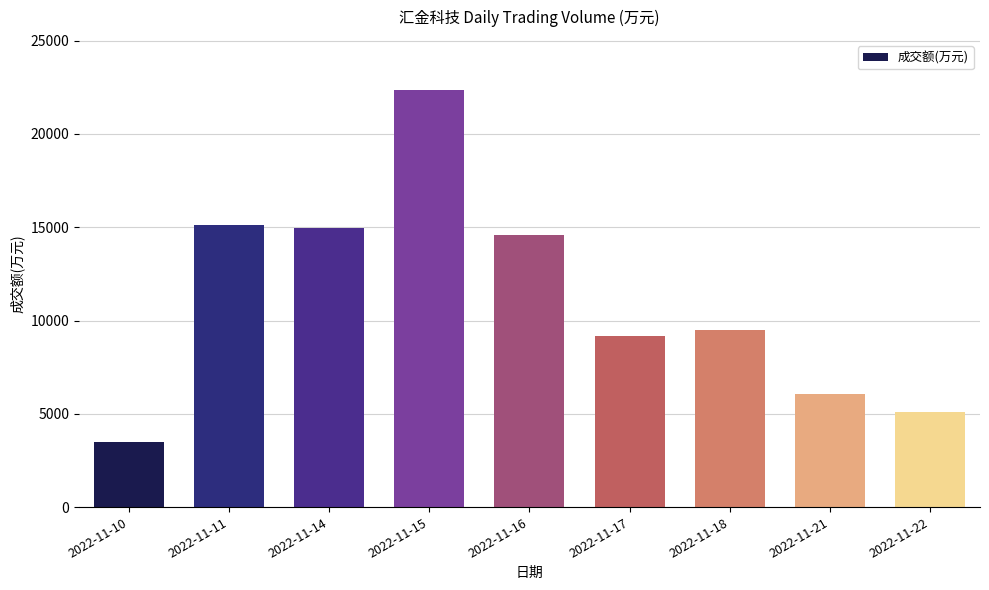

How many data points does each series have?

9